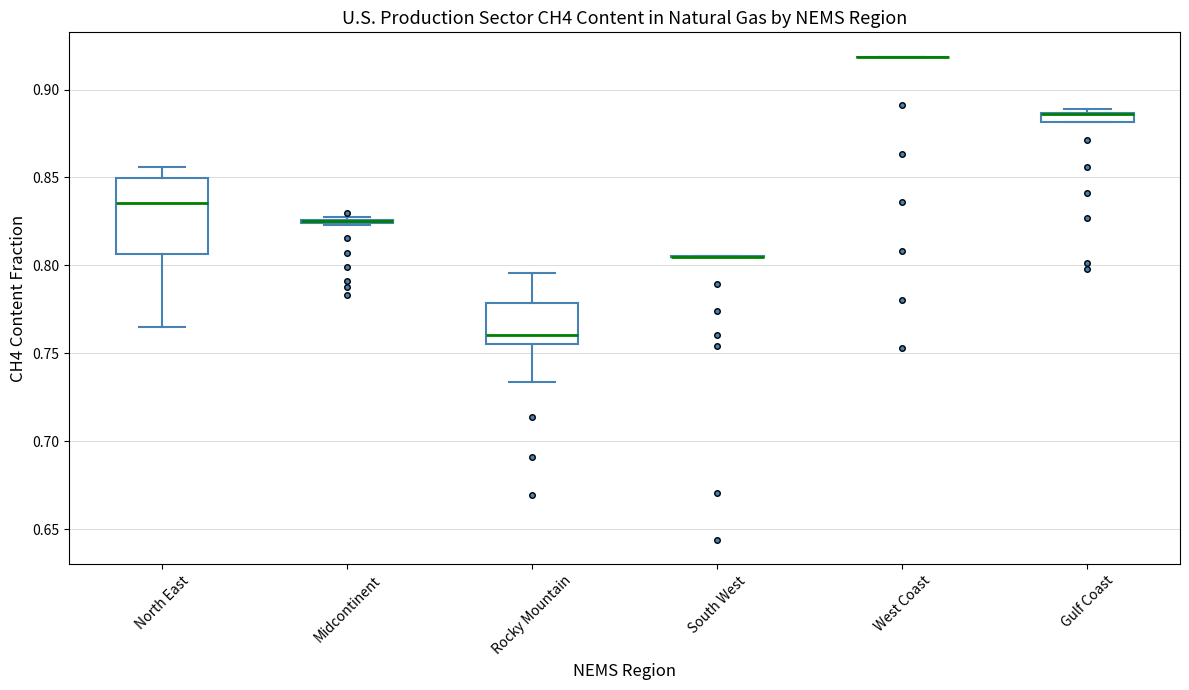

Comparing the boxes themselves (not the whiskers), which one is the tallest?

North East